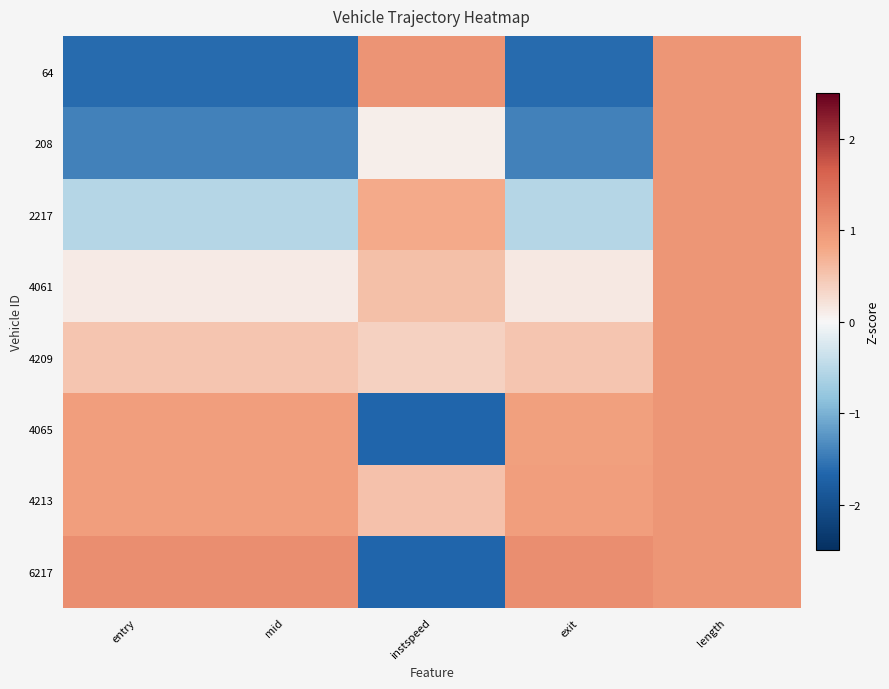

Rank the series by their maximum value, from lowest to highest.

208, 2217, 4061, 4209, 4065, 4213, 64, 6217